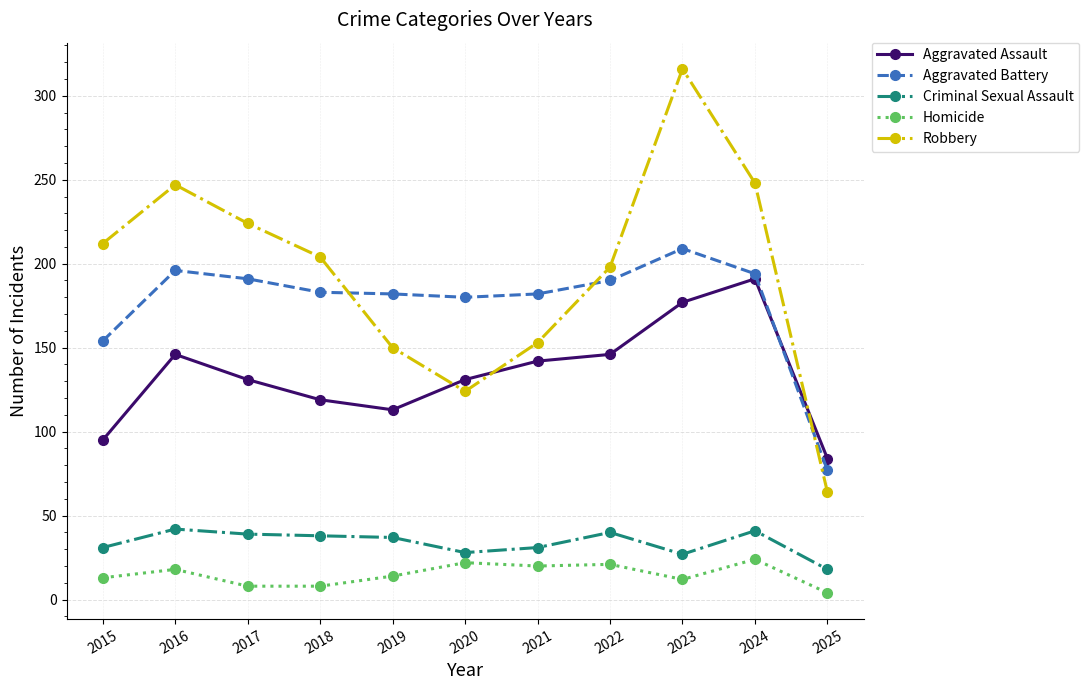

What is the maximum value shown in the chart?

316